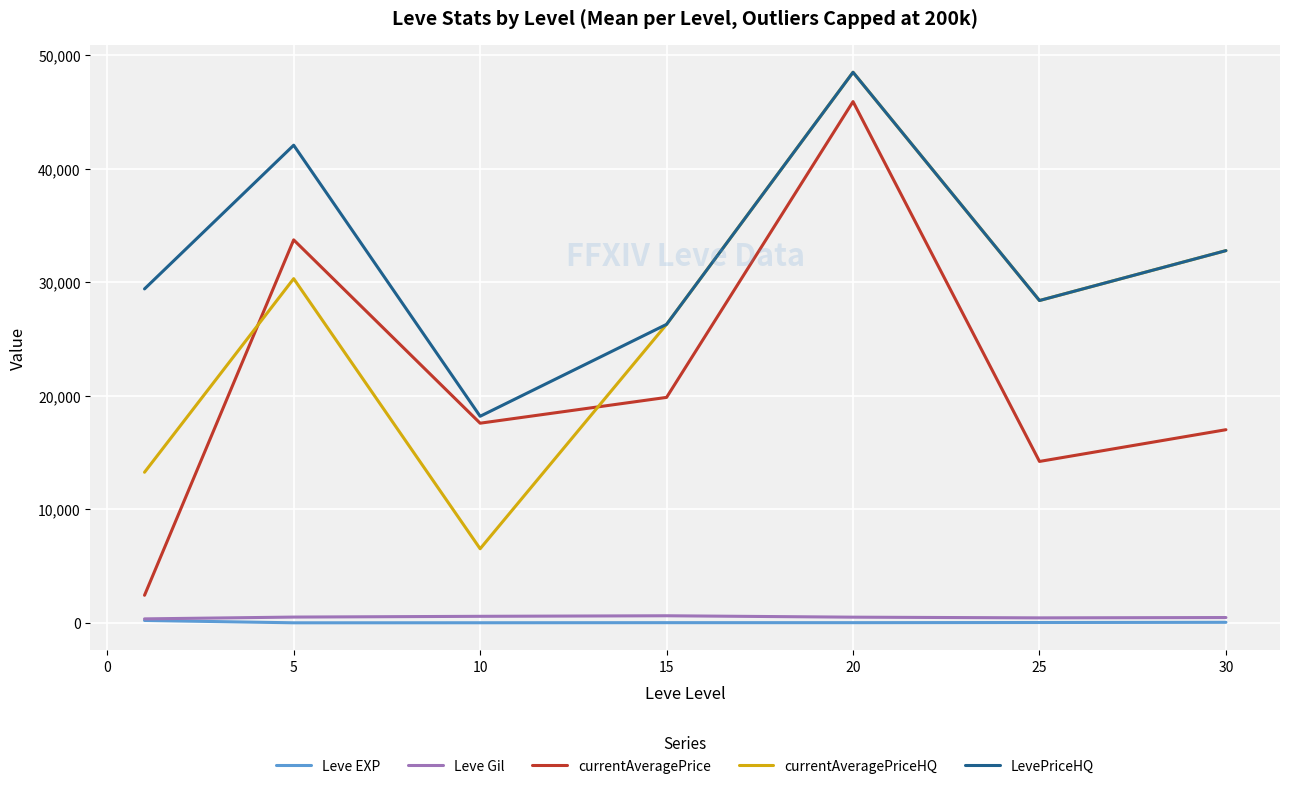

What is the sum of all Leve Gil values?

3461.7